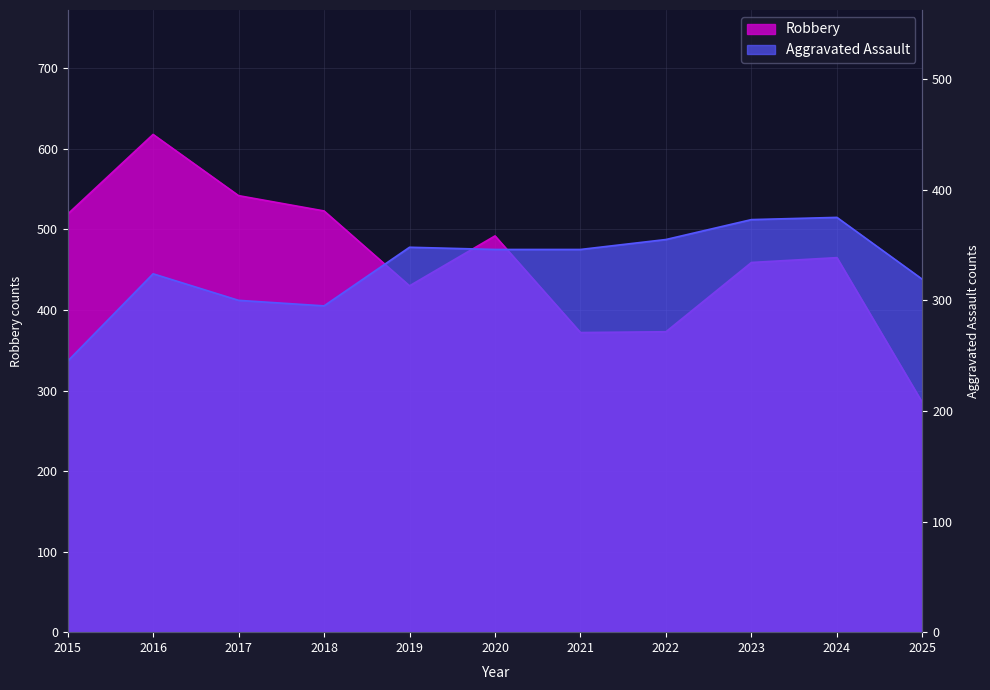

At 2018, list the series in order from largest to smallest.

Robbery, Aggravated Assault